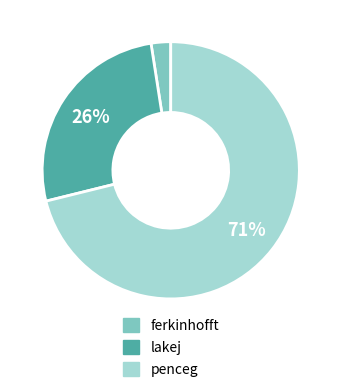

What is the smallest slice in the pie chart?

ferkinhofft